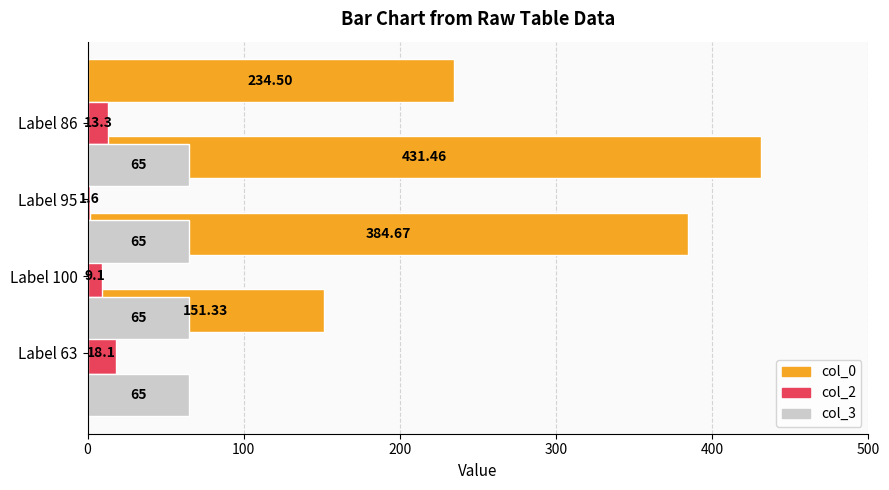

How many bars are there in each group?

3